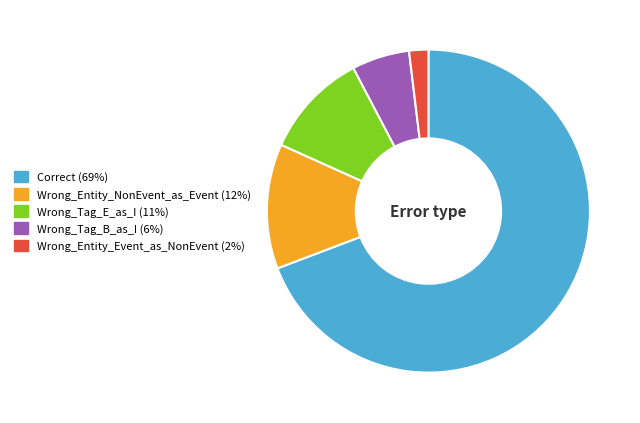

Approximately how many times larger is the value at Wrong_Tag_E_as_I compared to Wrong_Tag_B_as_I?

1.8